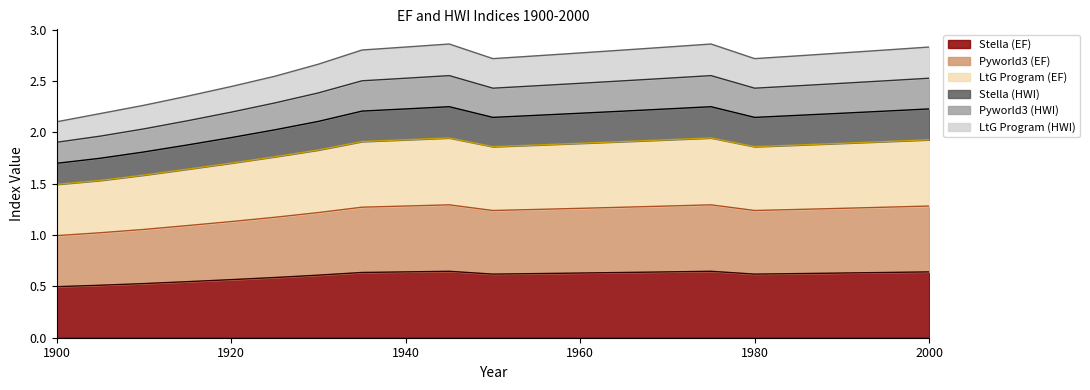

Count the LtG Program (EF) values in the range 1 to 2.

21